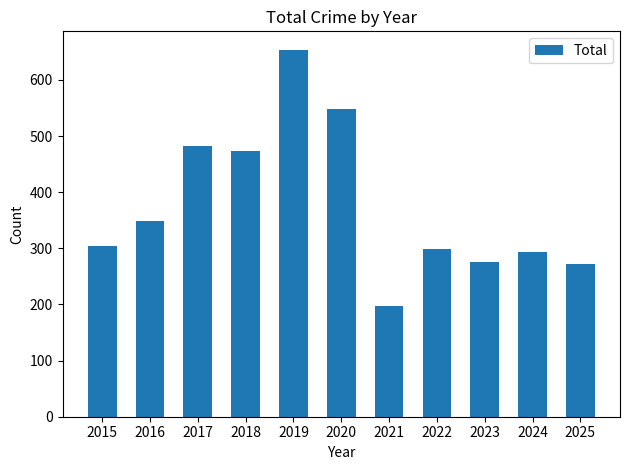

Does the chart contain stacked bars?

No